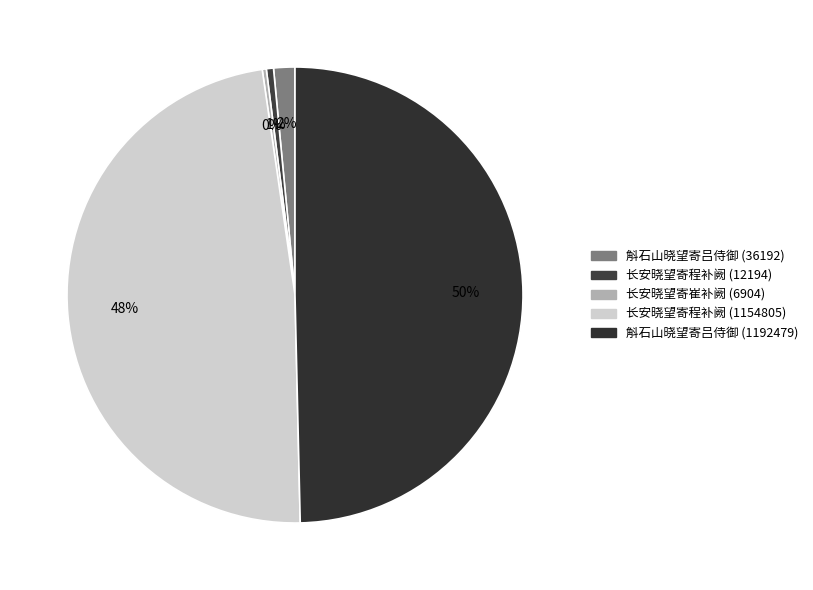

Is it true that 长安晓望寄崔补阙 (6904) is 0% of the pie?

True